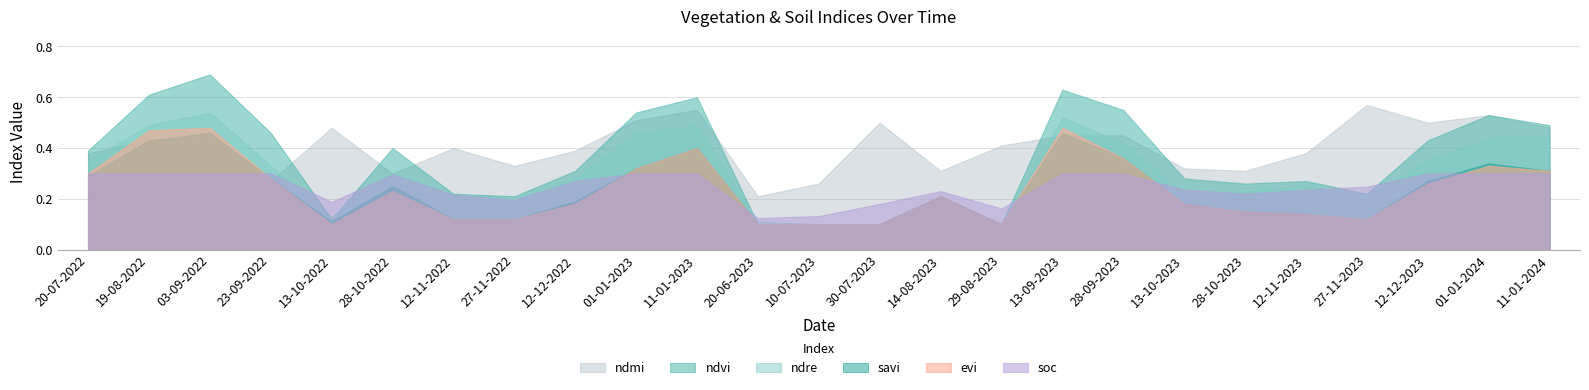

How many interior local peaks does the ndmi series have?

7